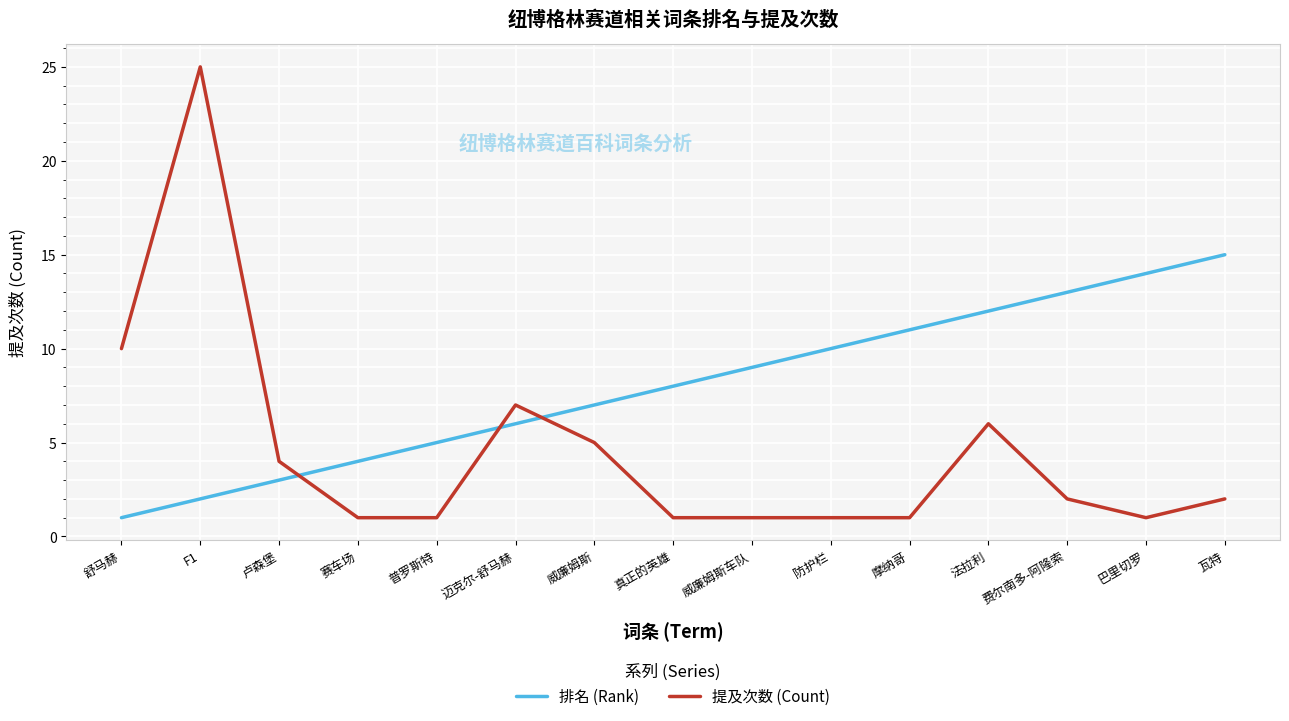

What is the difference between the highest and lowest values at 费尔南多-阿隆索?

11